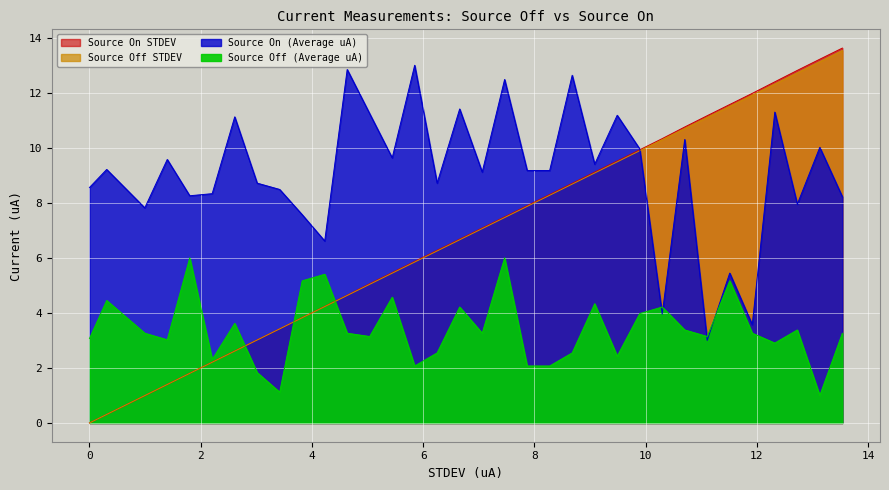

How many data points in Source On (Average uA) are above 9?

19